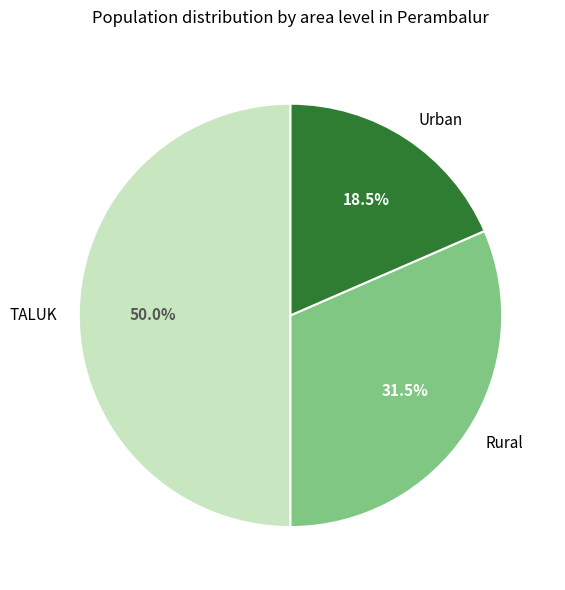

What is the total percentage of TALUK and Rural?

81.5%